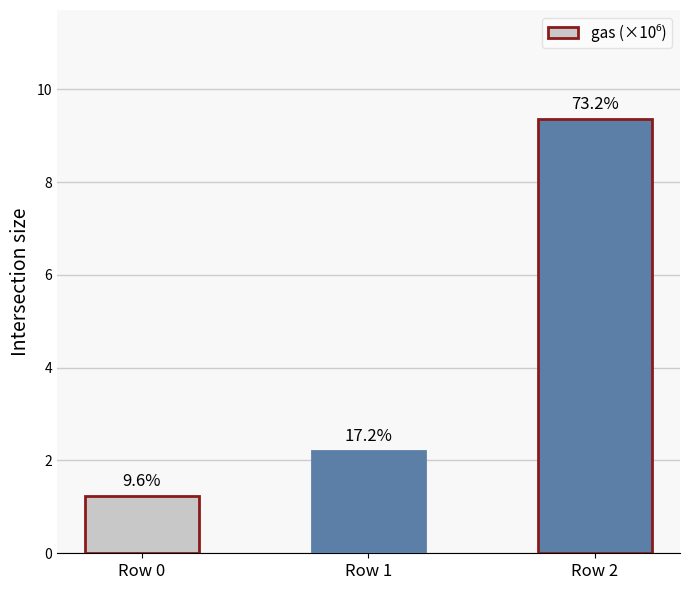

List the labels in order of value, largest first.

Row 2, Row 1, Row 0